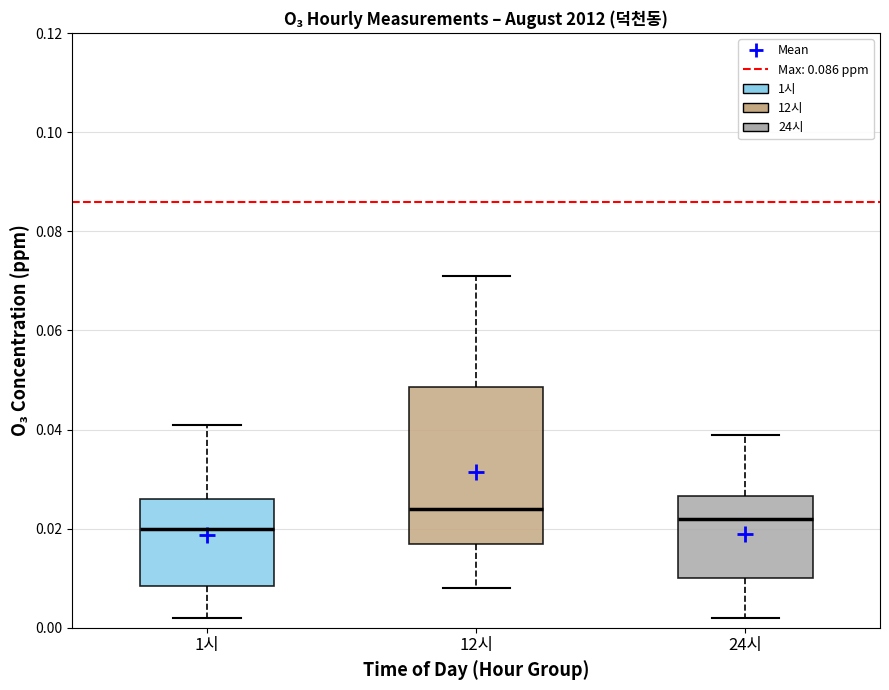

Reading left to right, read every box against the y-axis: the position of its median line, the range the box covers, and the ends of its whiskers. The values are not printed on the chart, so give them approximately, as read against the axis.

1시: median 0.020, box 0.008 to 0.026, whiskers 0.002 to 0.042
12시: median 0.024, box 0.018 to 0.048, whiskers 0.008 to 0.072
24시: median 0.022, box 0.010 to 0.026, whiskers 0.002 to 0.040